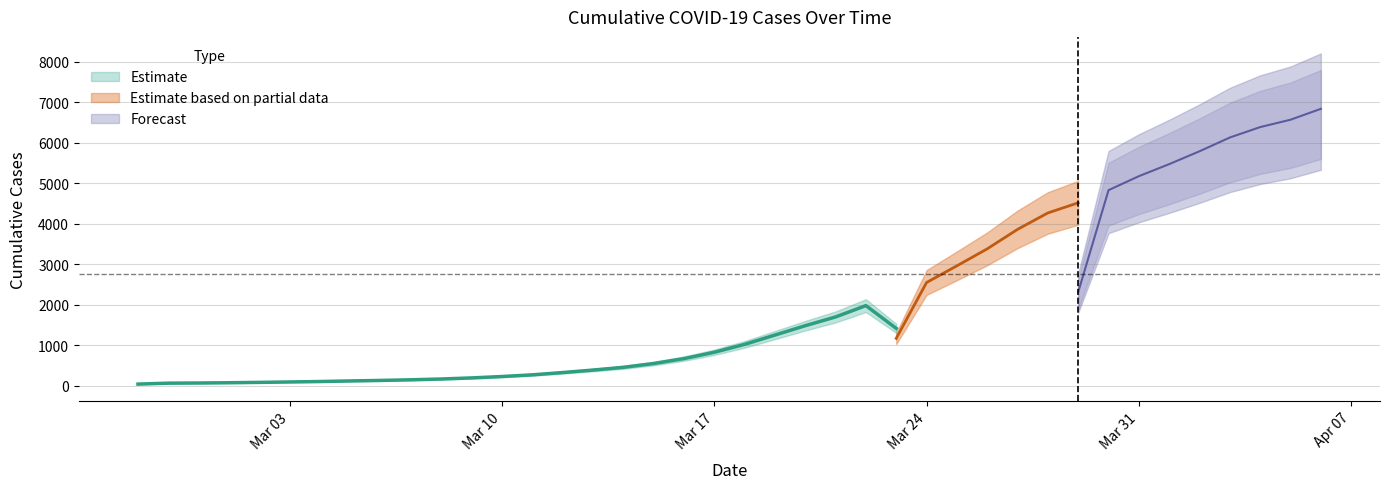

Which label corresponds to the smallest value in the chart?

2020-02-27